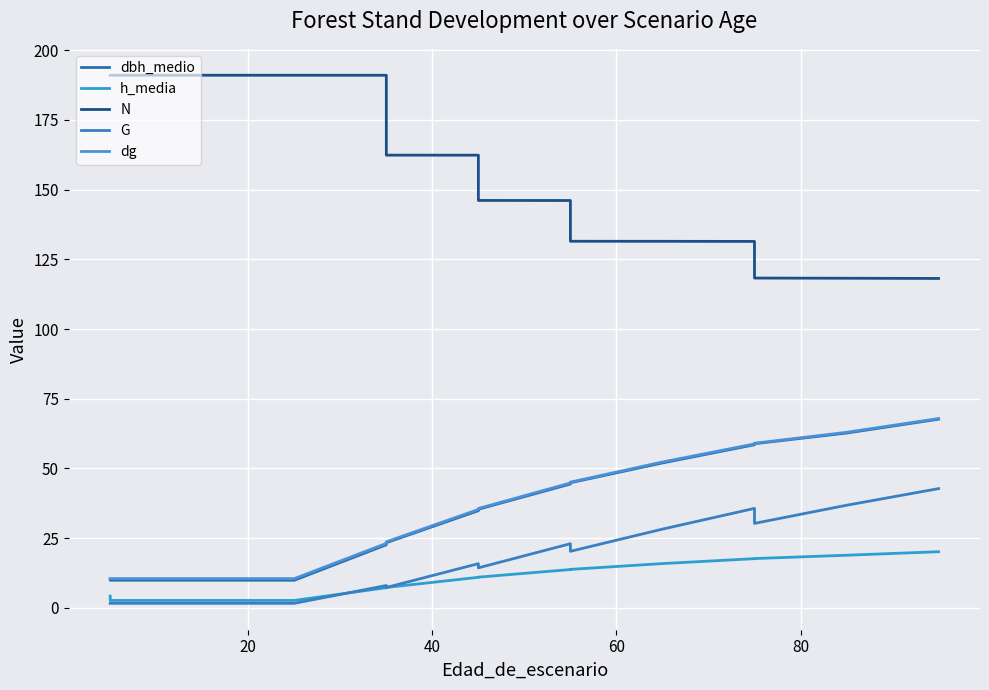

How many lines are shown in the chart?

5